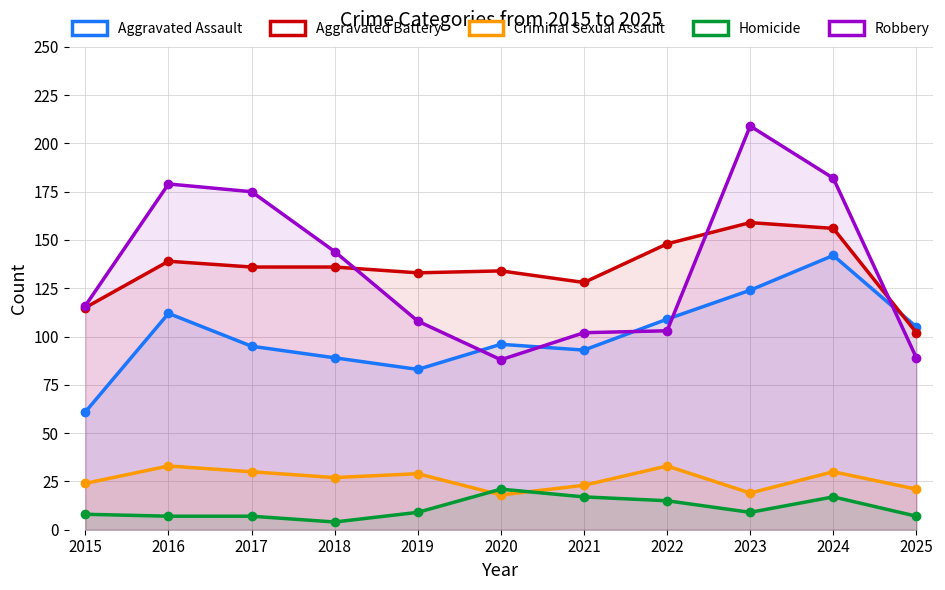

Between 2020 and 2024, which is larger?

2024